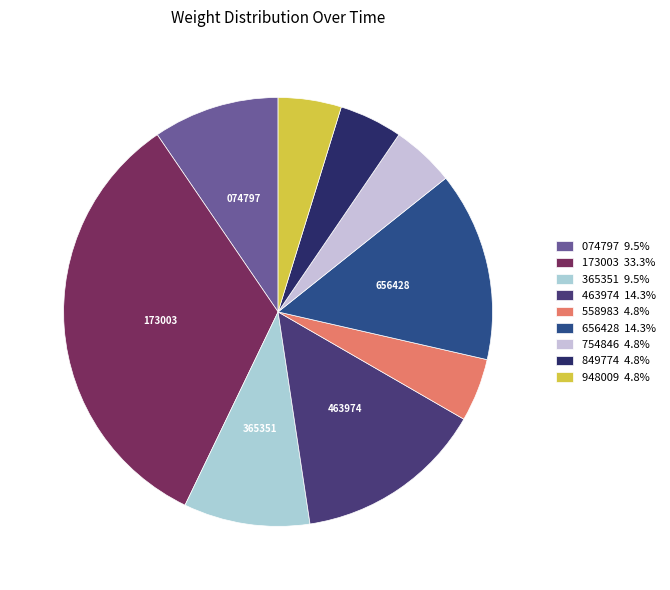

How many segments does this pie chart have?

9